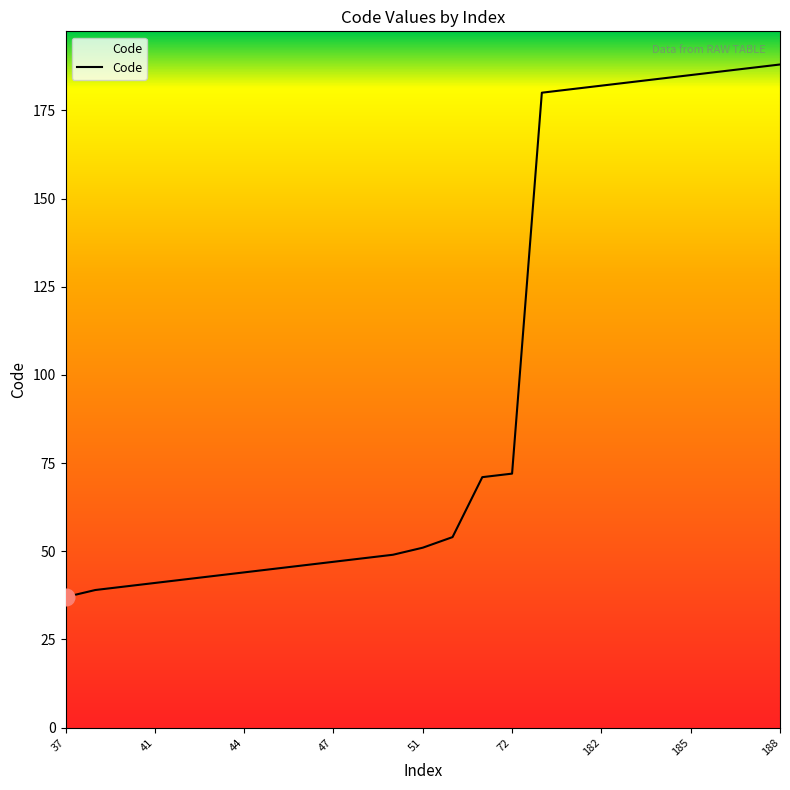

What is the difference between the maximum and minimum values?

151